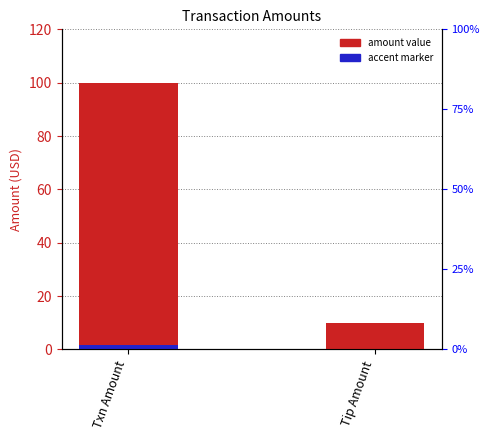

Is the value of Accent mark at Txn Amount greater than the value of Value at Txn Amount?

No